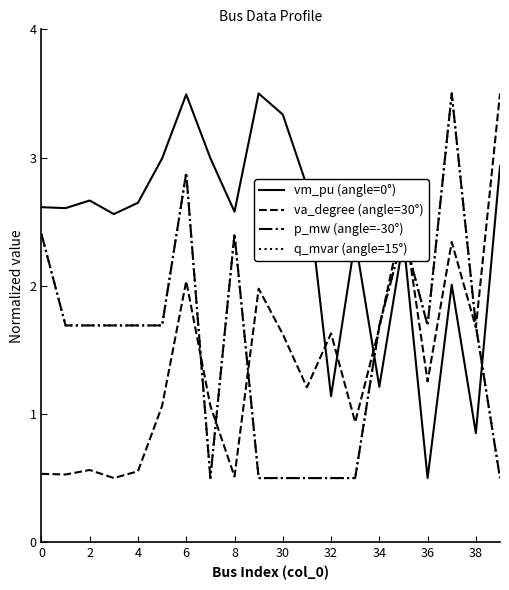

Count the q_mvar (angle=15°) values in the range 0 to 2.

15